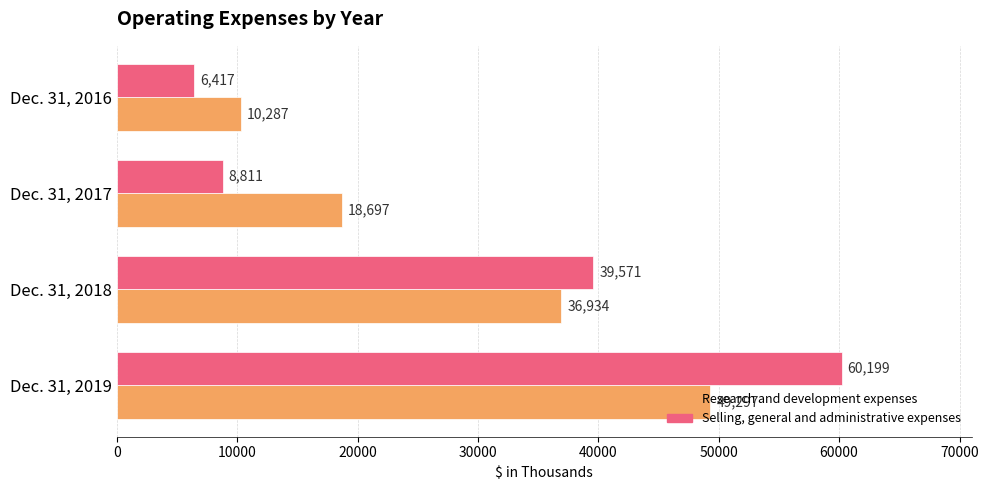

What is the average value of the Research and development expenses series?

28804